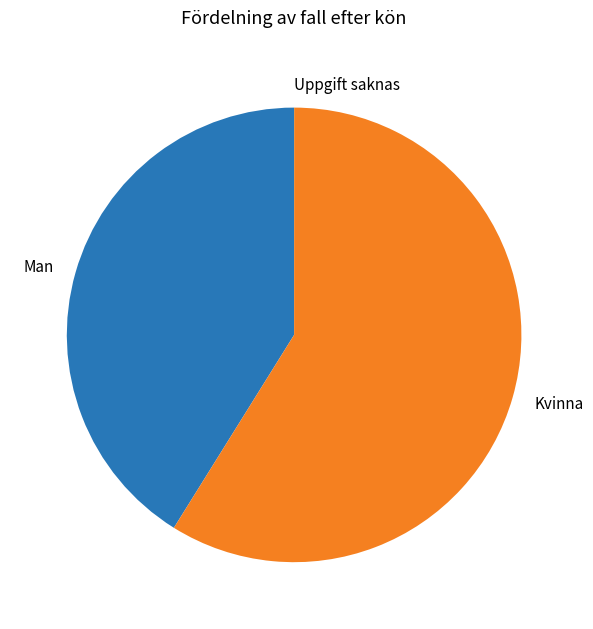

Which slice is the largest?

Kvinna